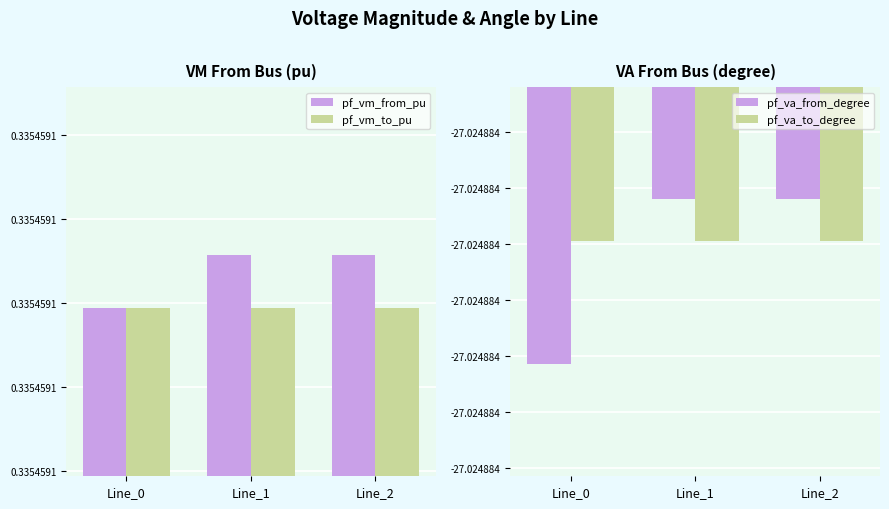

What is the sum of the pf_vm_from_pu values at Line_1 and Line_2?

0.7